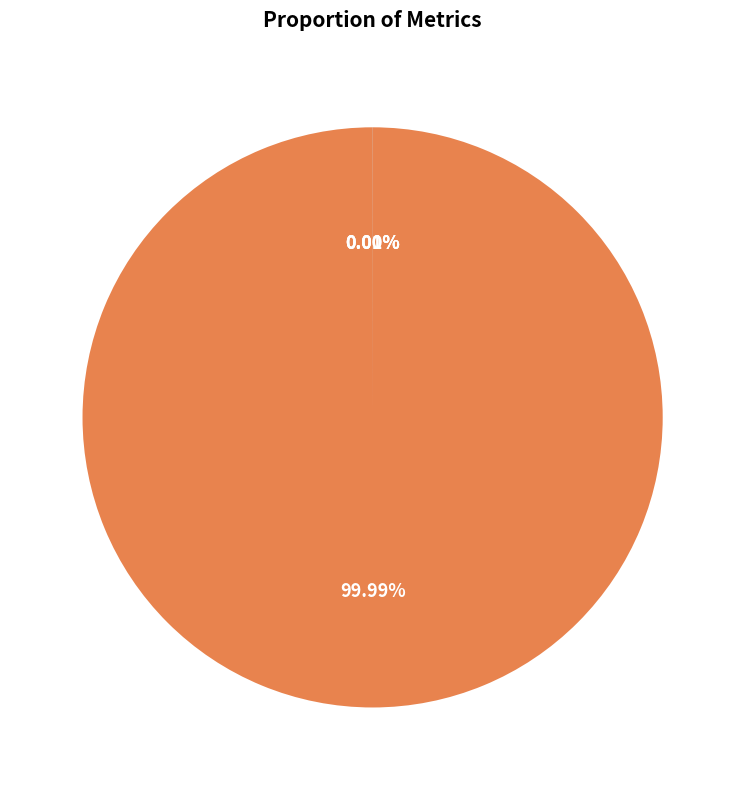

Is MAPE the majority of the pie?

Yes